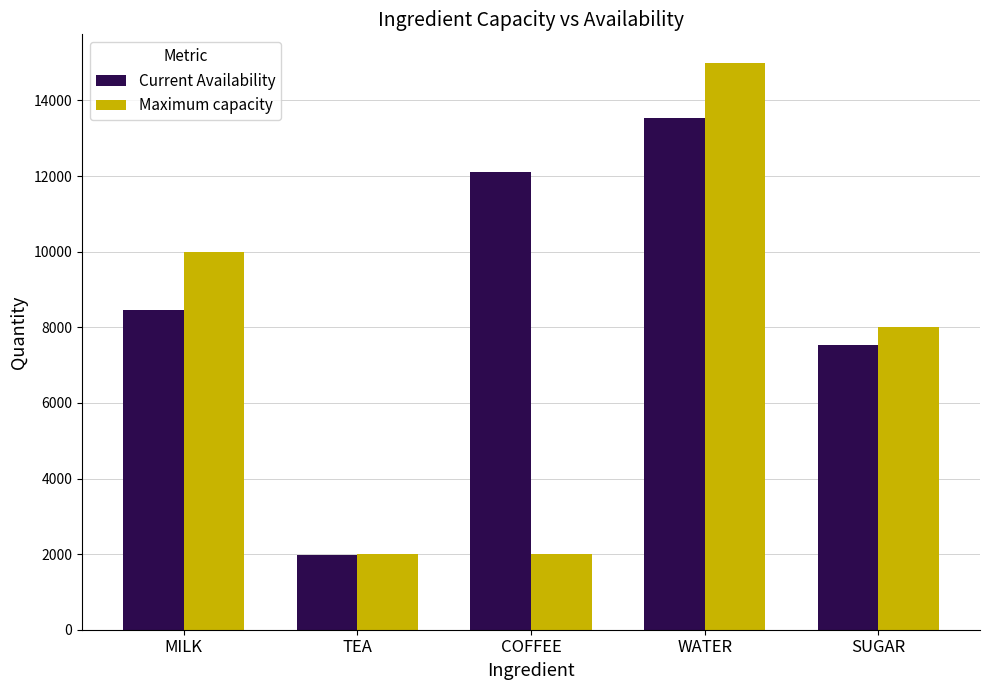

What is the sum of the Maximum capacity values at TEA and WATER?

17000